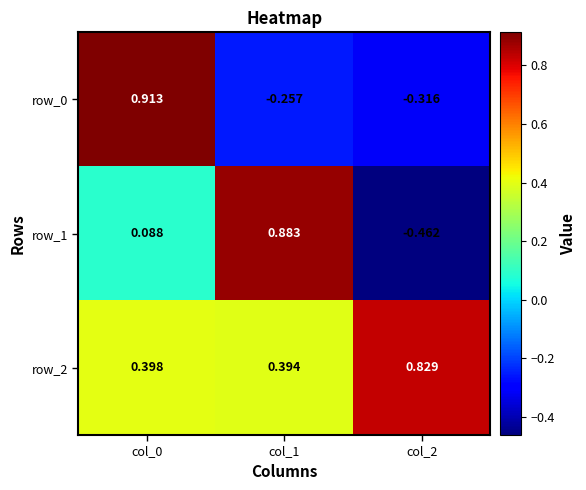

How many values in the row_1 series are below 0?

1